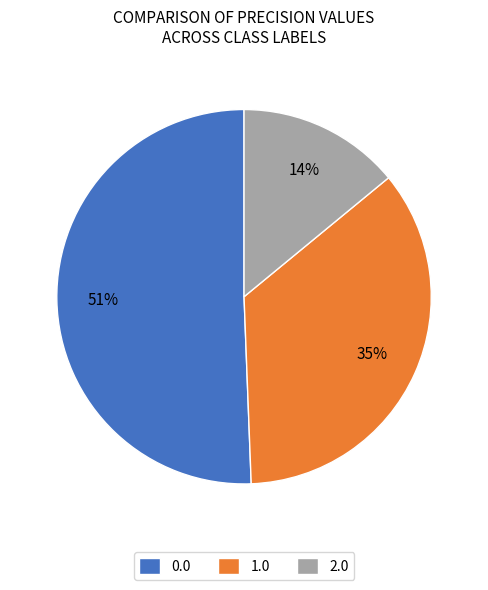

To the nearest percent, what percentage of the pie is 0.0?

51%